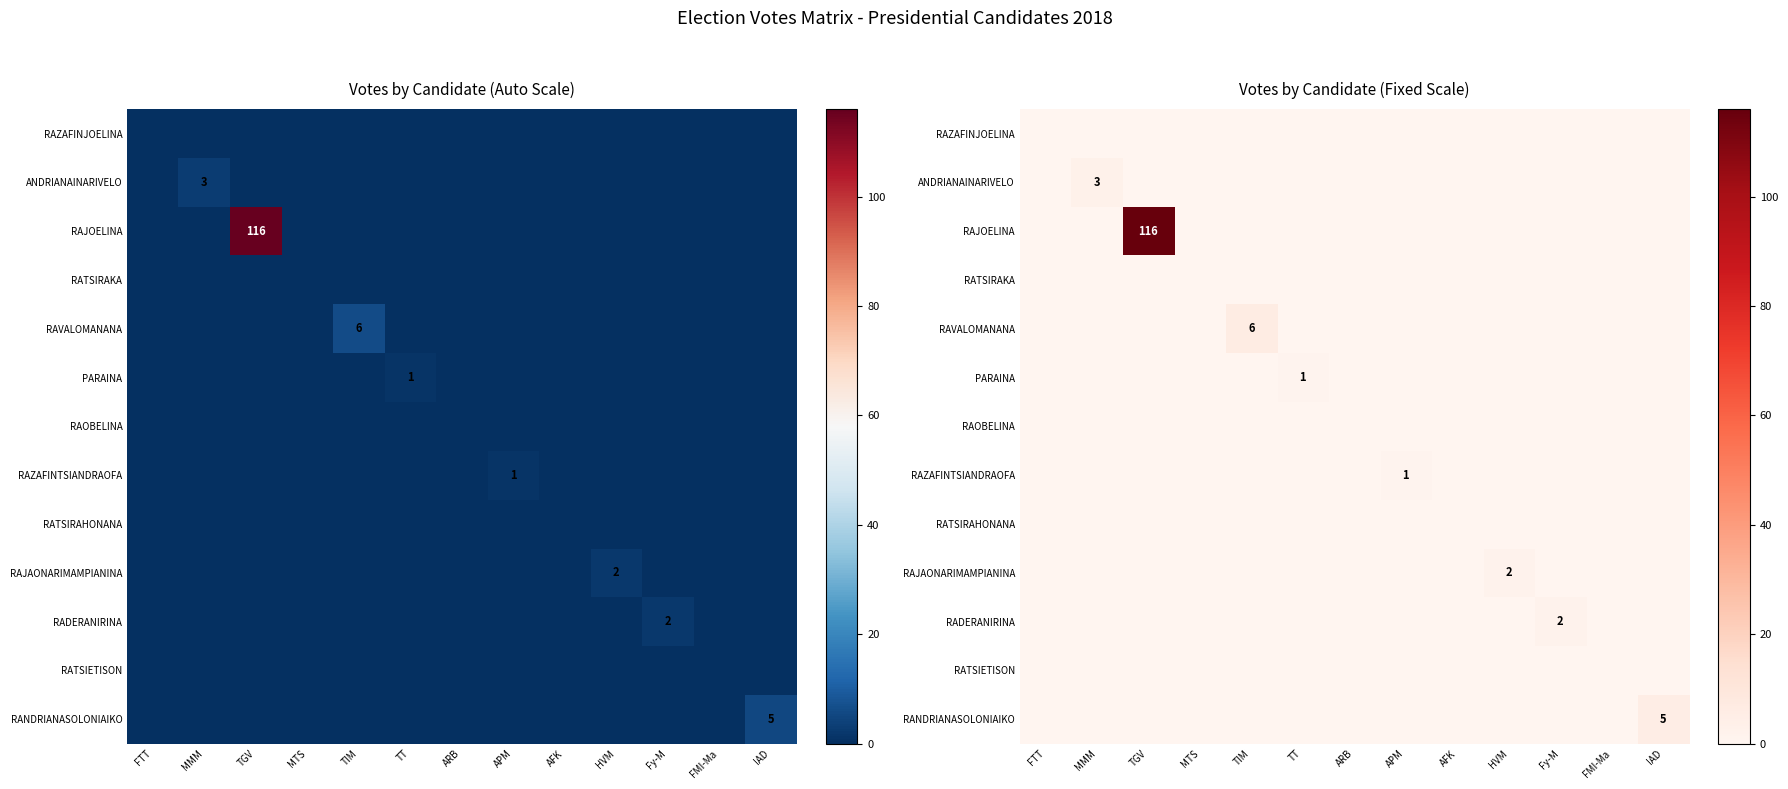

How many data points in RAJAONARIMAMPIANINA are above 0?

1